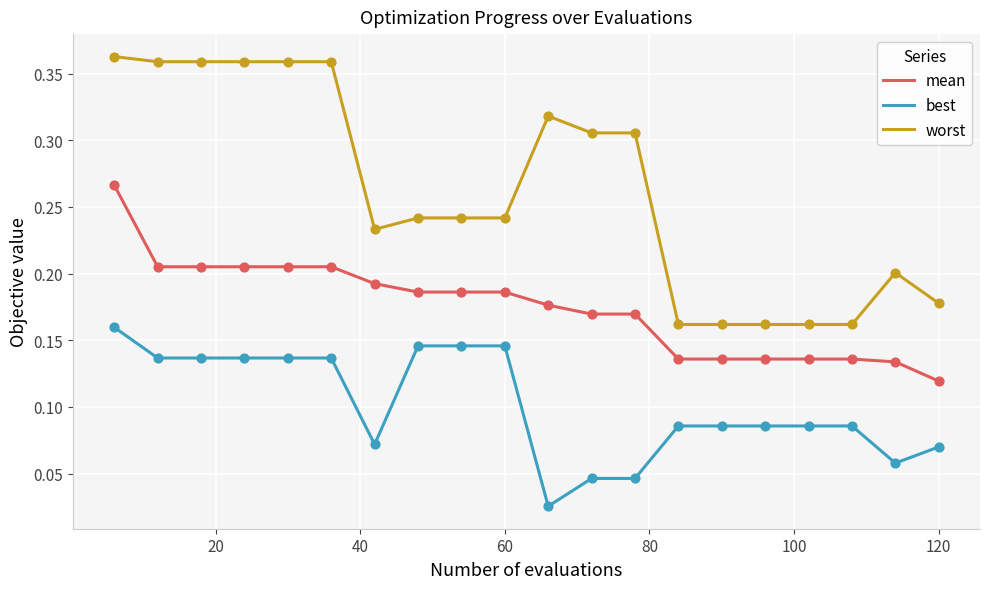

List the series in order of their peak value, lowest first.

best, mean, worst